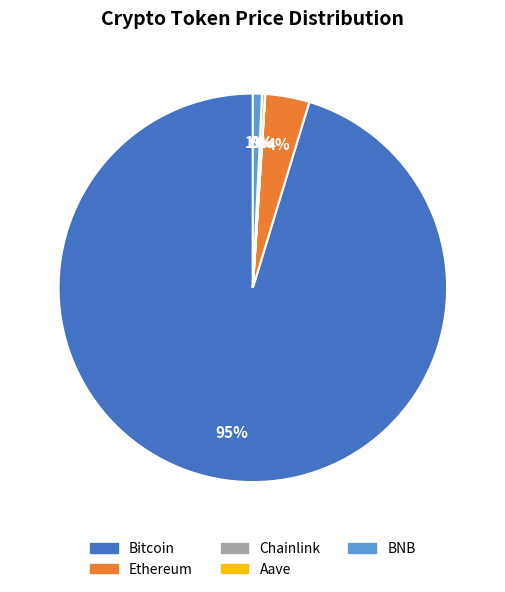

Is there any slice that represents more than half of the pie?

Yes